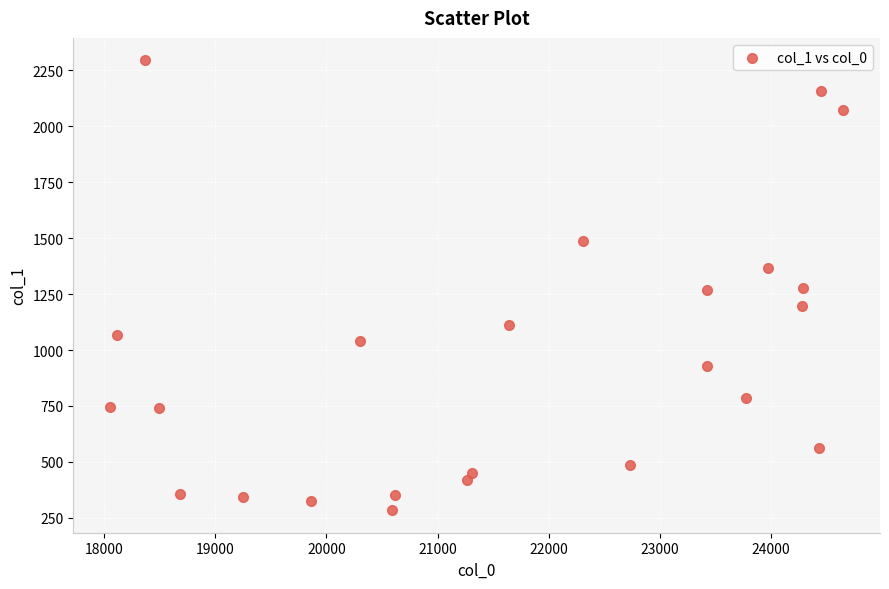

What is the range of X values (max minus min)?

6598.6